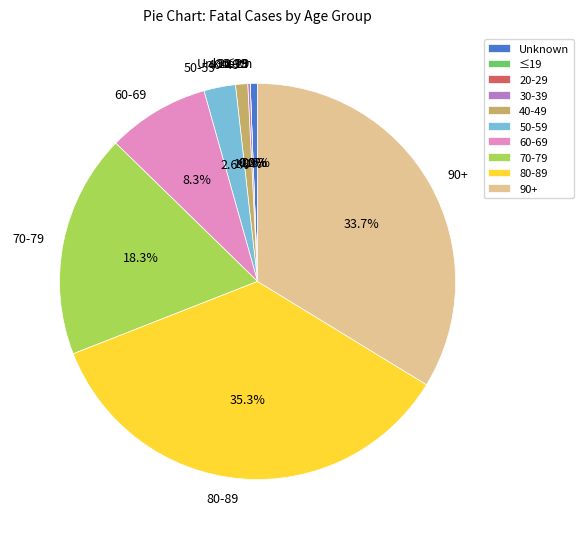

Is it true that 30-39 is 0% of the pie?

True